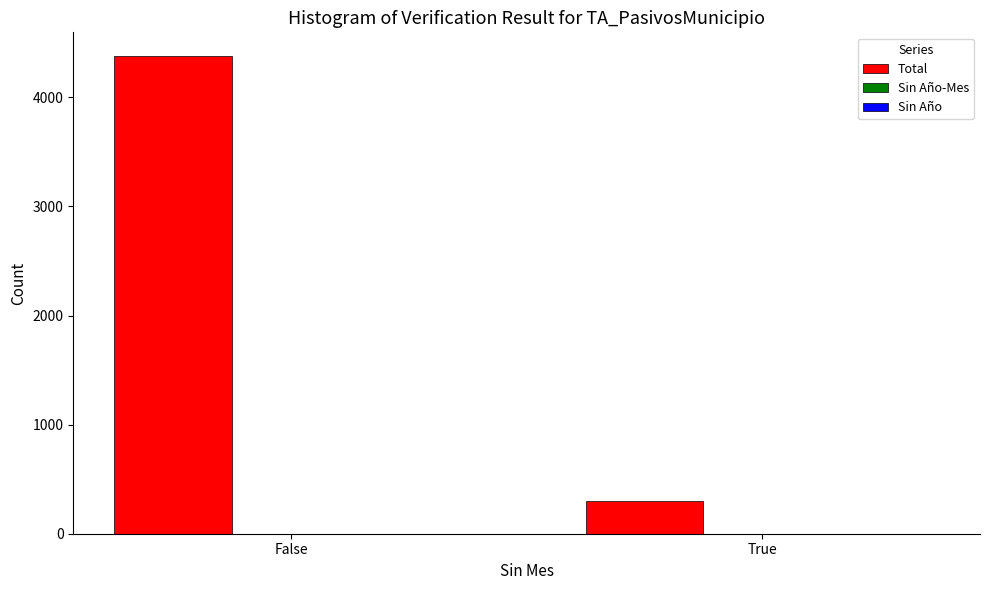

Where is the data nearest to the value 2339?

True